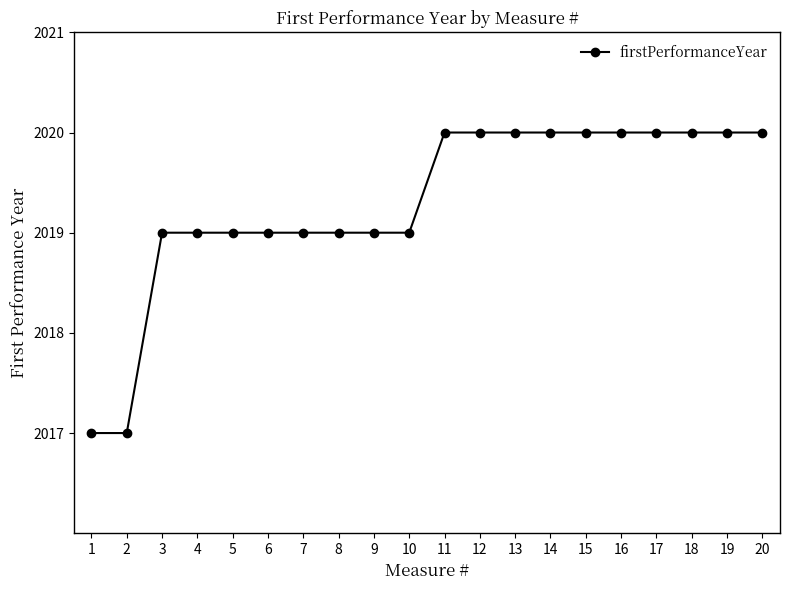

How many values are below 2020?

10